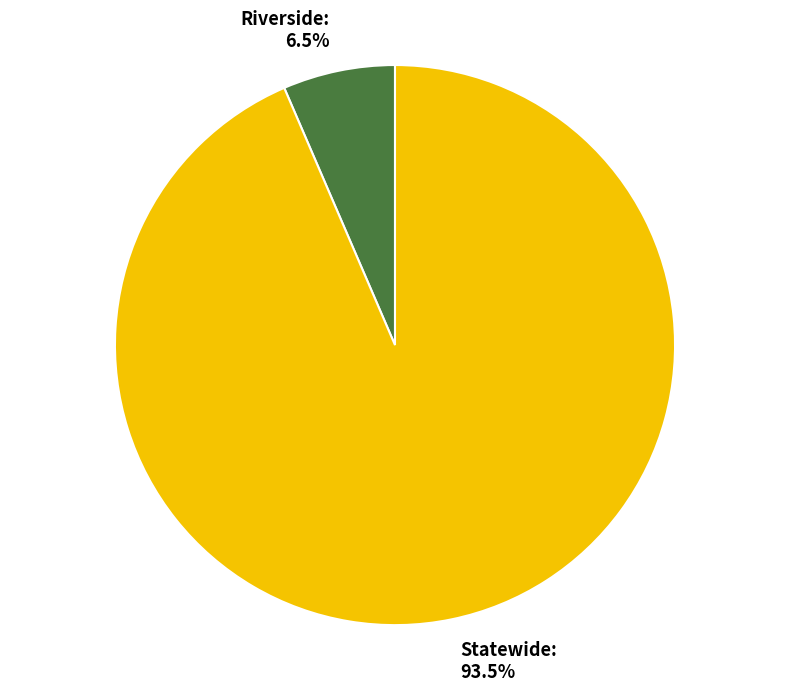

What is the smallest slice in the pie chart?

Riverside